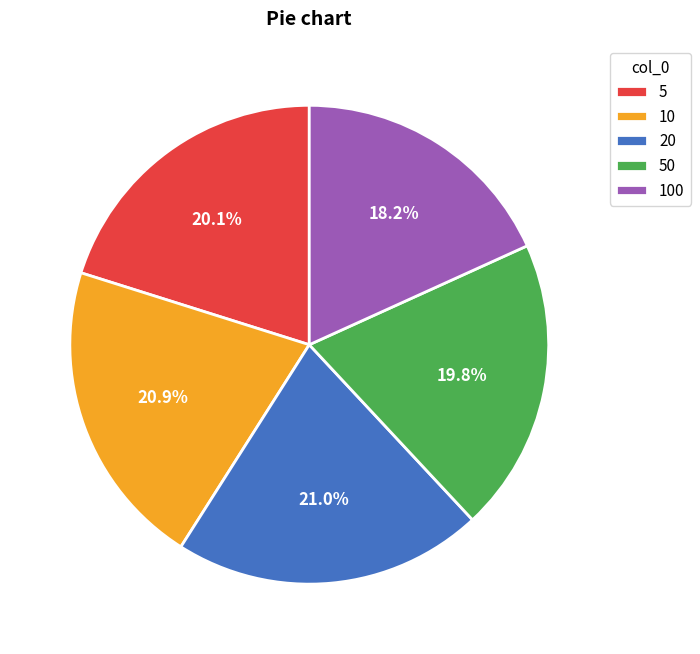

Which category has the smallest portion of the pie?

100